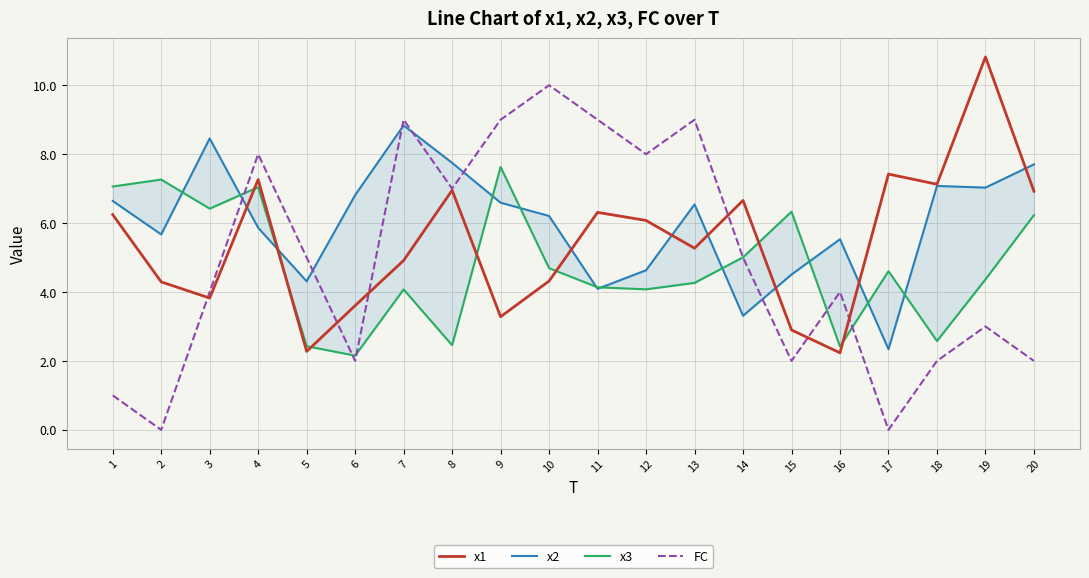

True or false: FC has a value of 15.8 at 10.

False